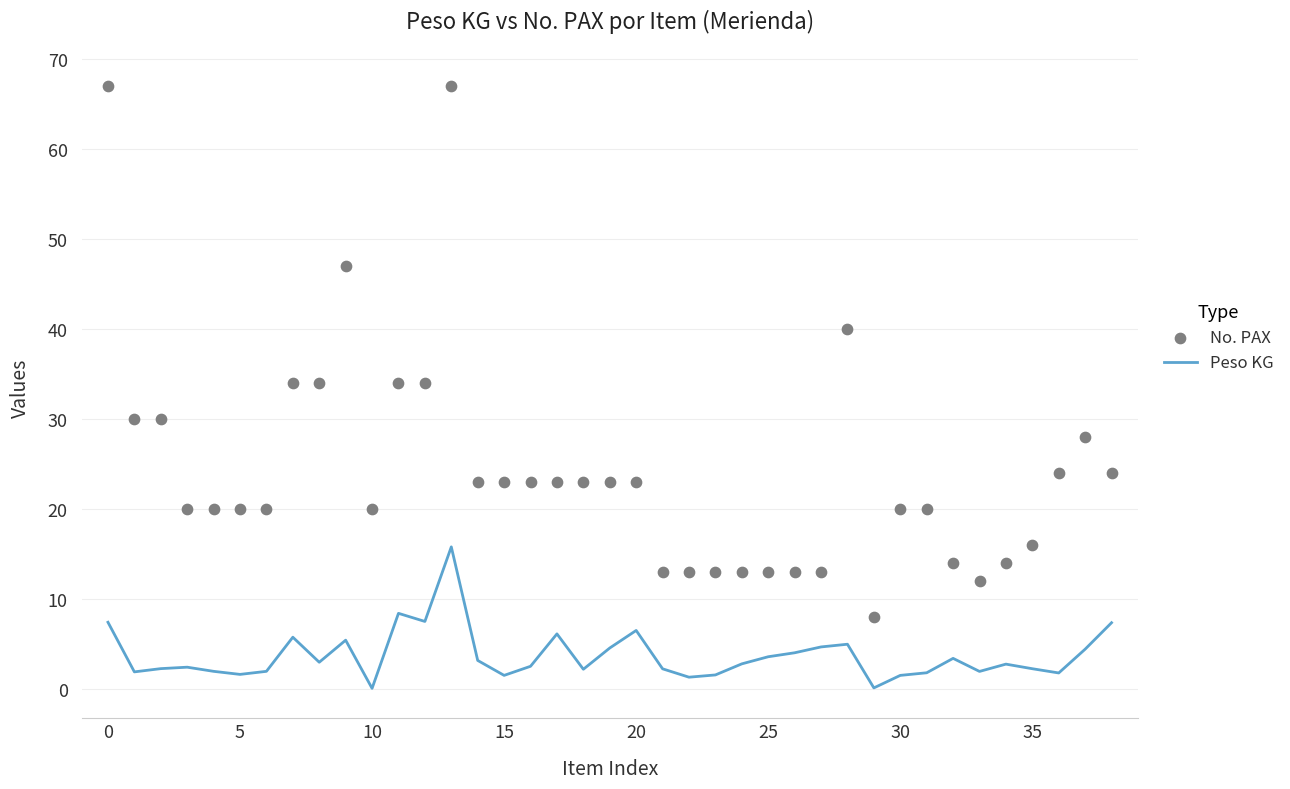

Which series reaches the minimum Y coordinate?

Peso KG